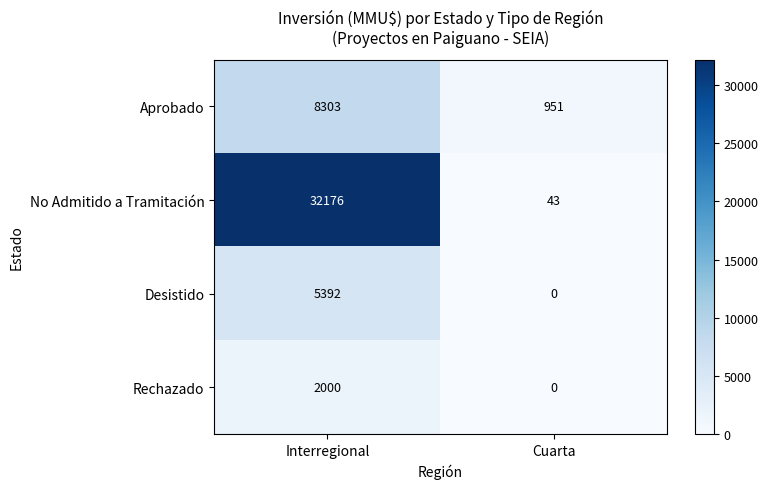

How many data points in No Admitido a Tramitación are less than 32176?

1